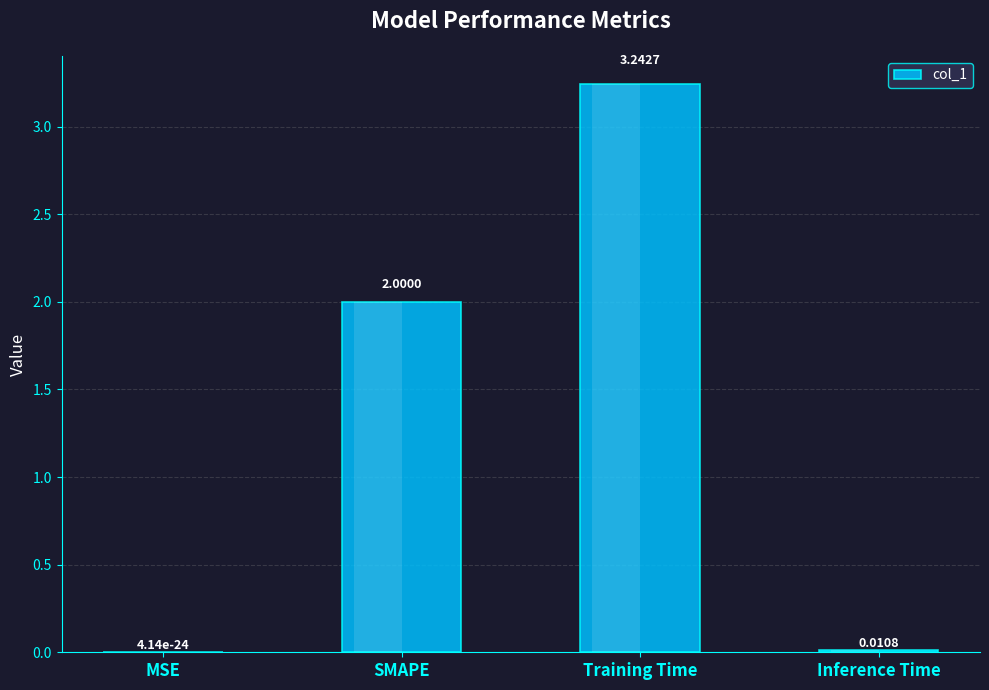

Reading left to right, extract all data points from this chart.

0.0	2.0	3.2	0.0